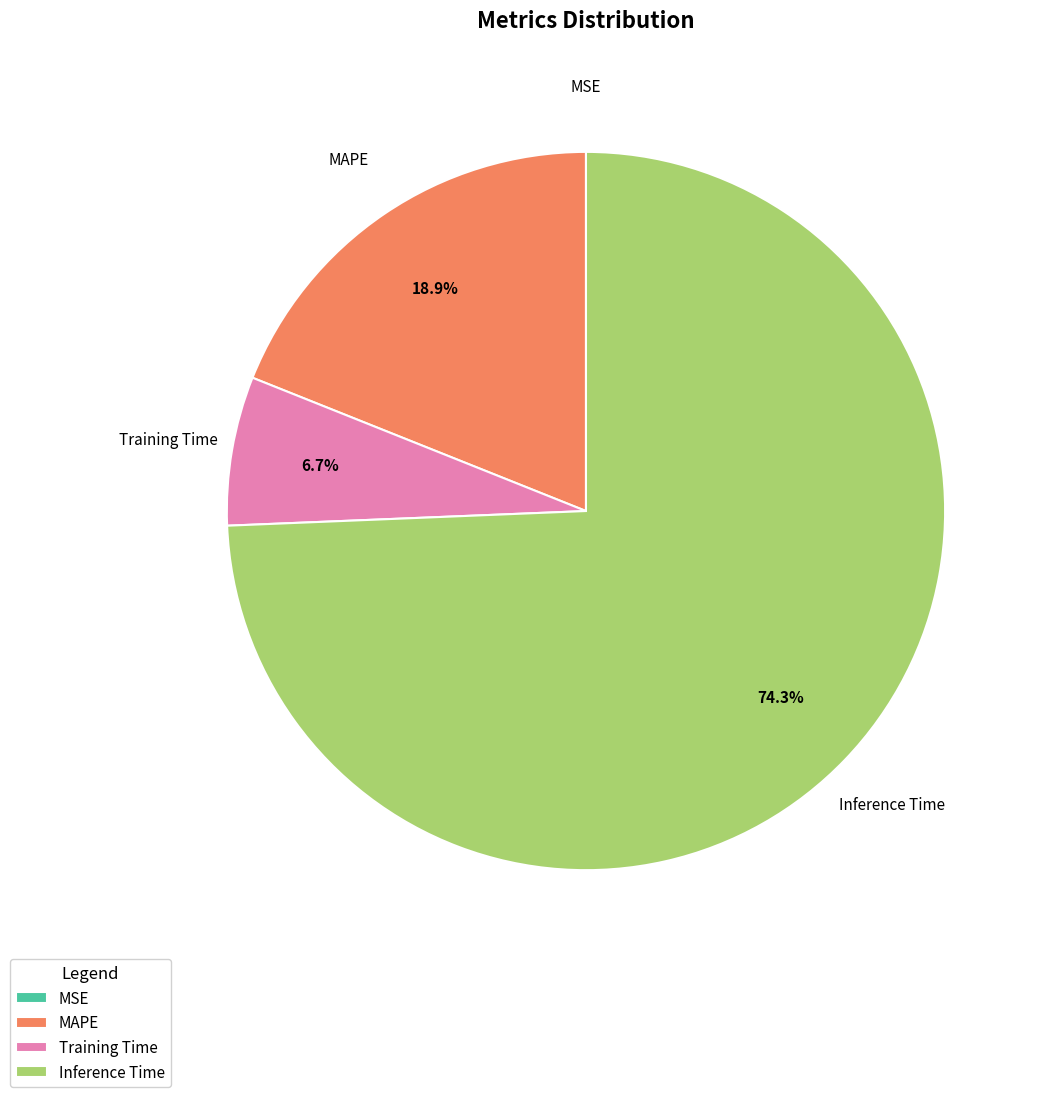

To the nearest percent, what portion does Training Time represent?

7%